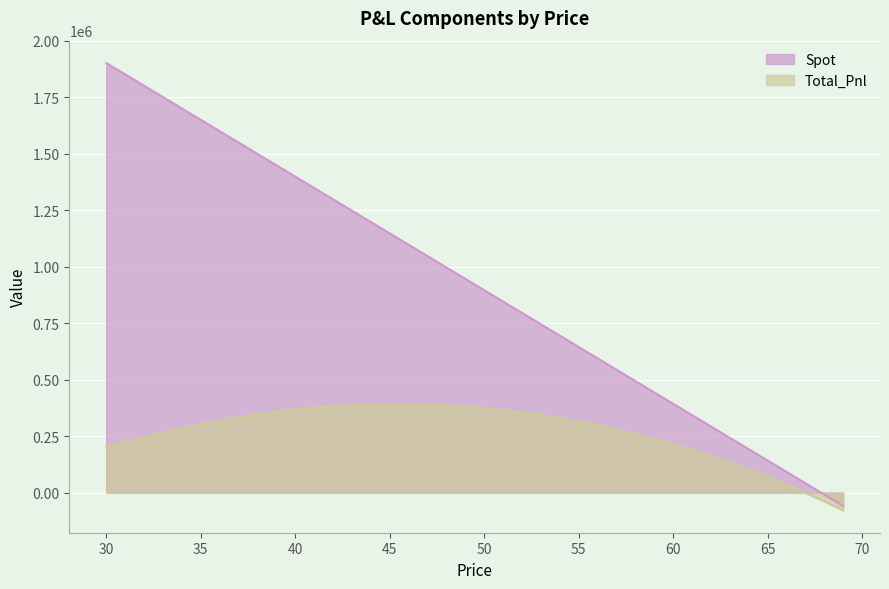

Rank the series by their average value, from highest to lowest.

Spot, Total_Pnl